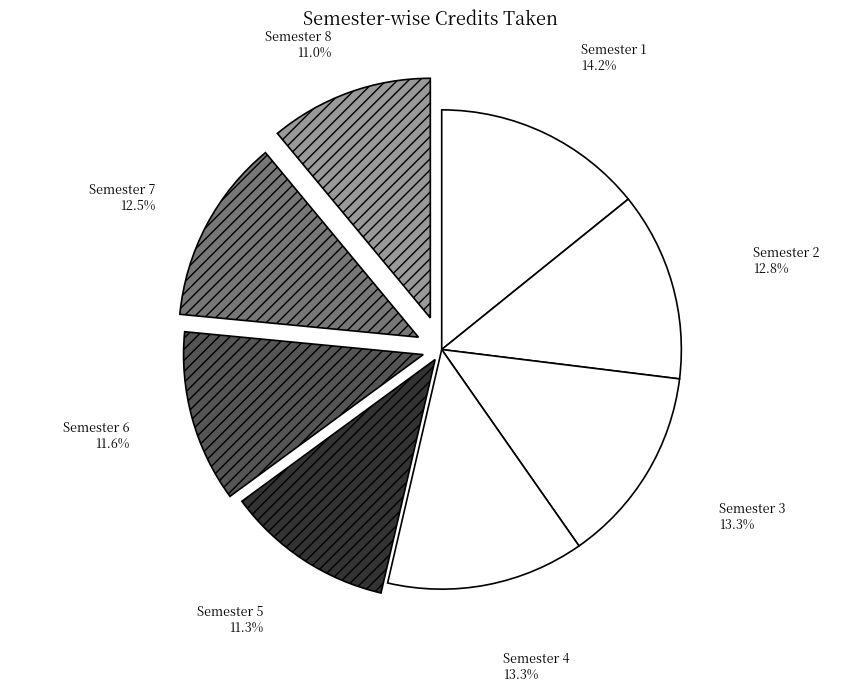

What is the largest slice in the pie chart?

Semester 1